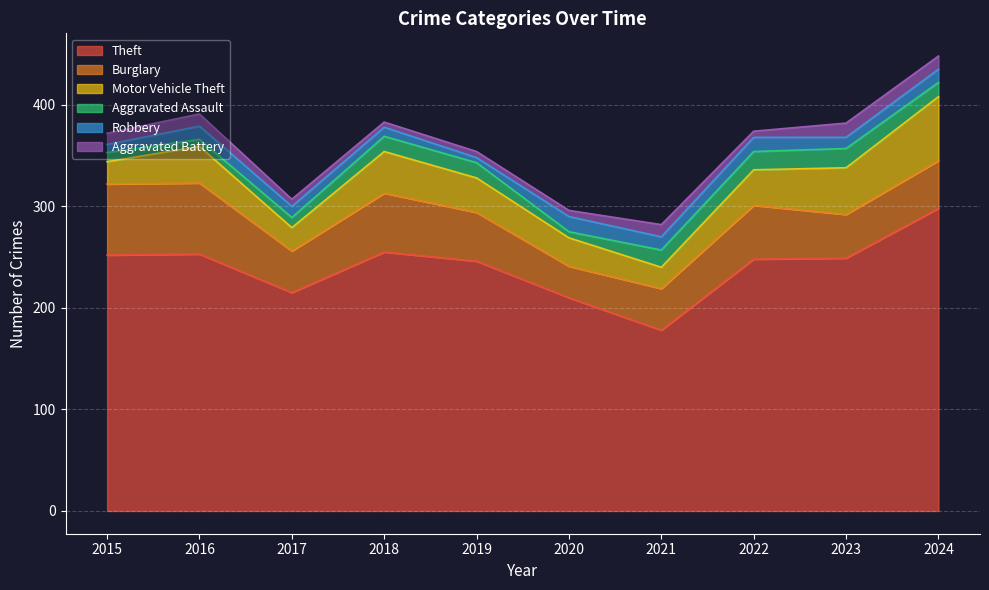

What is the difference between the maximum and minimum values in the Motor Vehicle Theft series?

42